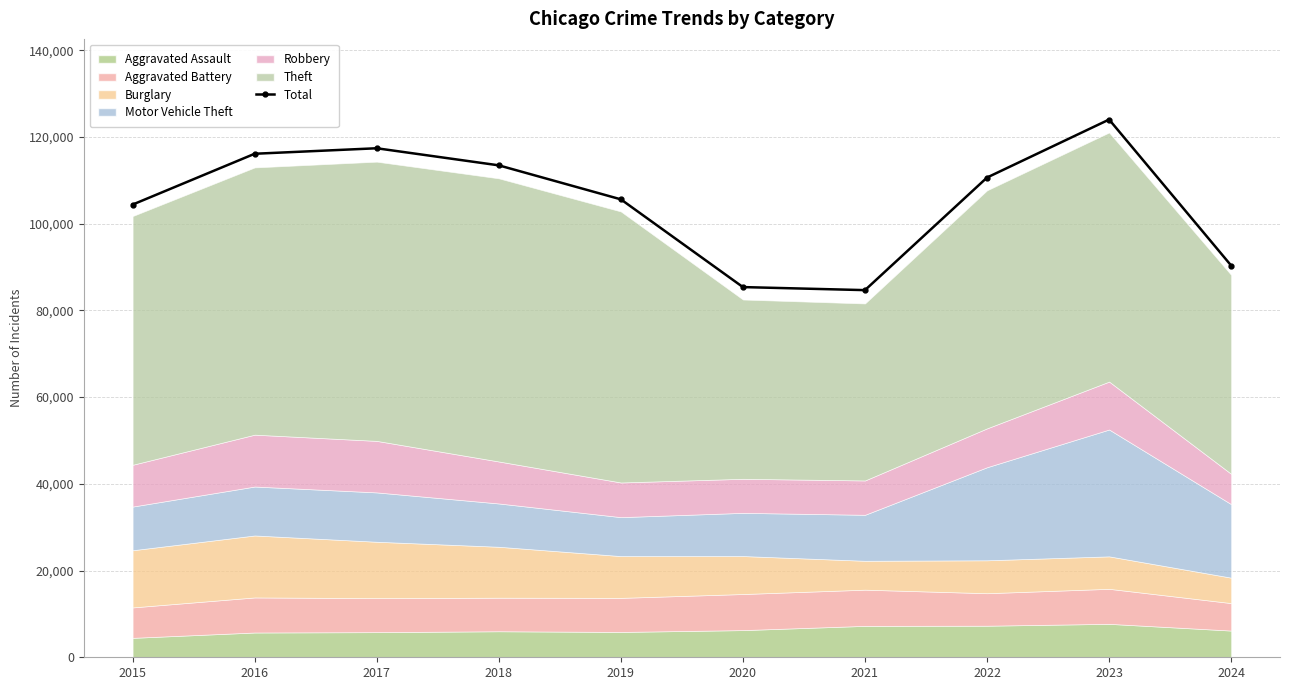

What is the average value?

105188